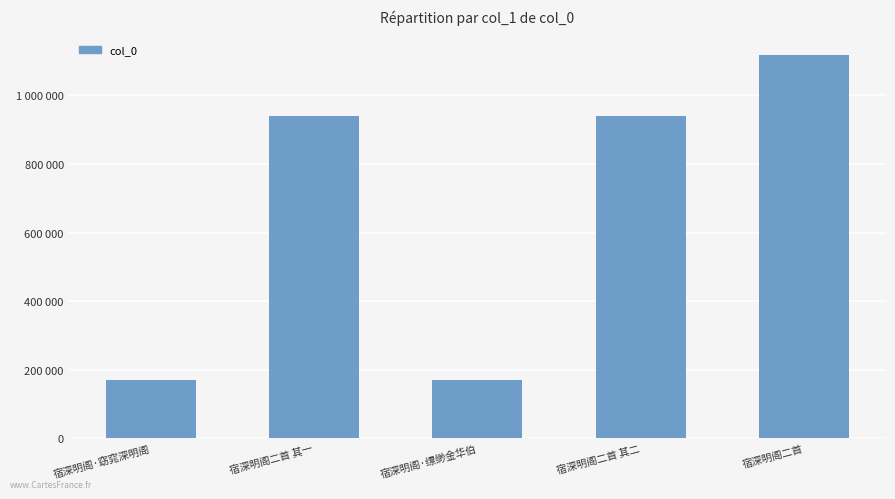

How many data points does each series have?

5